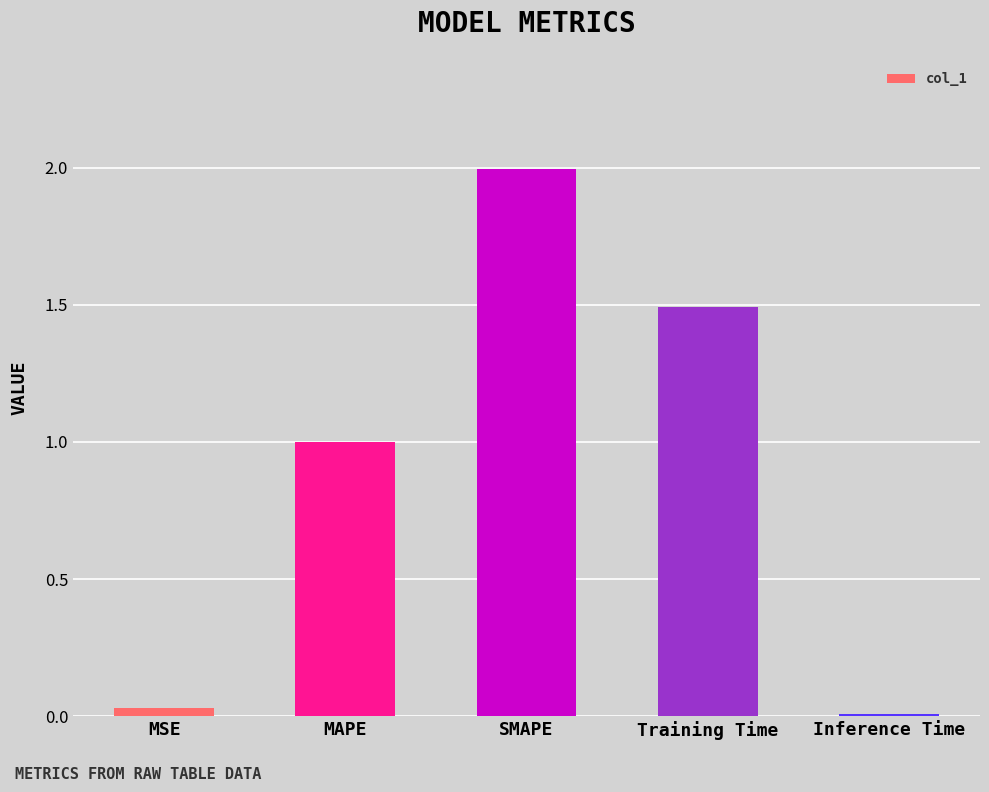

What is the maximum value shown in the chart?

2.0